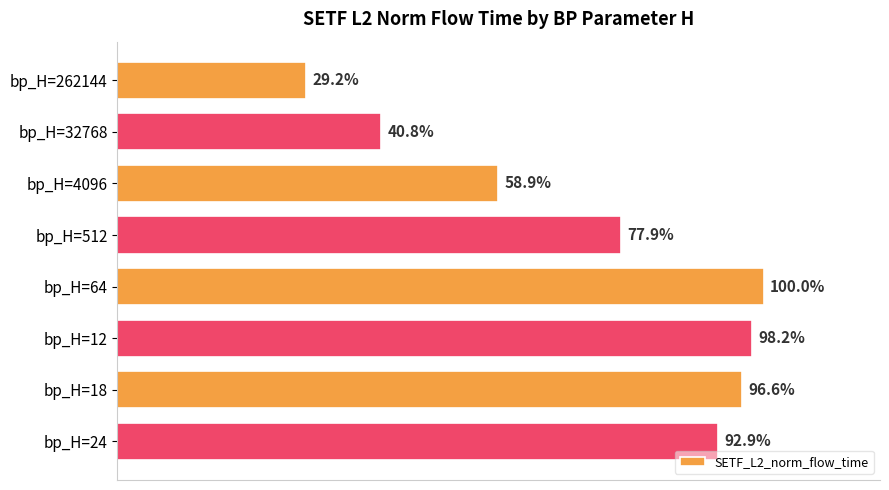

Does the chart contain any negative values?

No